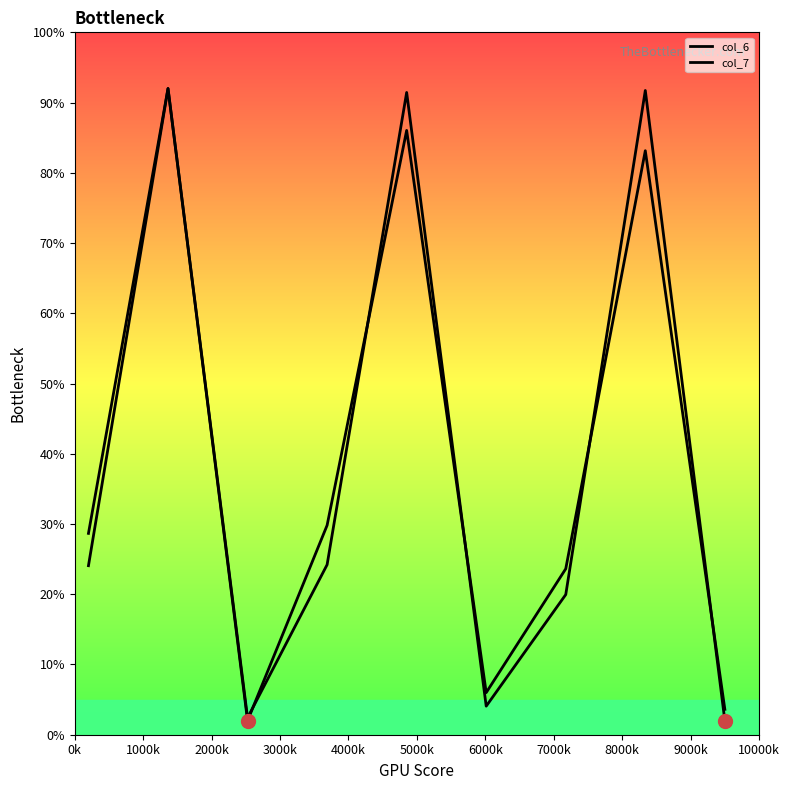

Does the chart have visible grid lines?

No